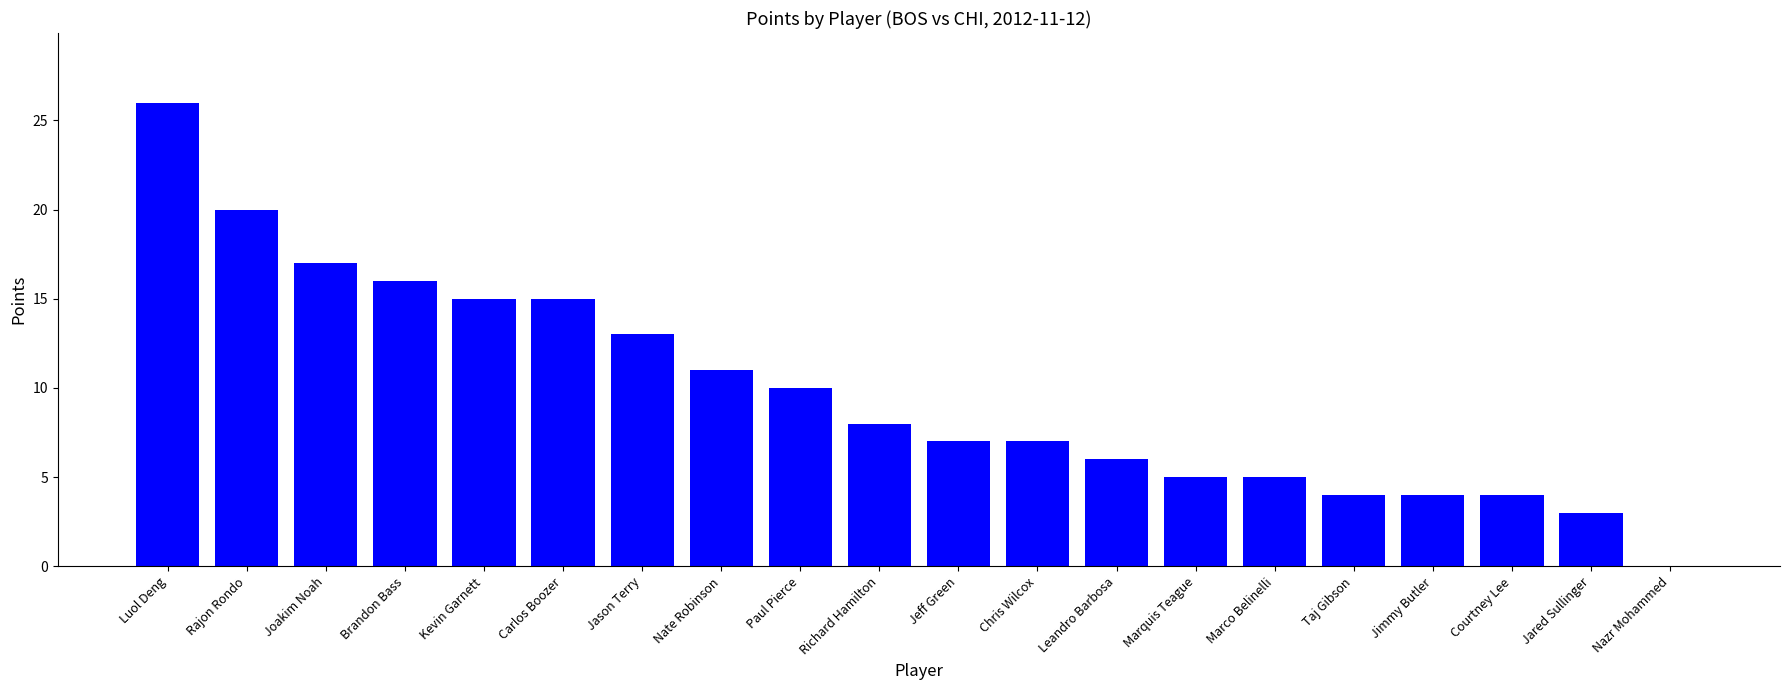

Reading left to right, extract all data points from this chart.

26	20	17	16	15	15	13	11	10	8	7	7	6	5	5	4	4	4	3	0